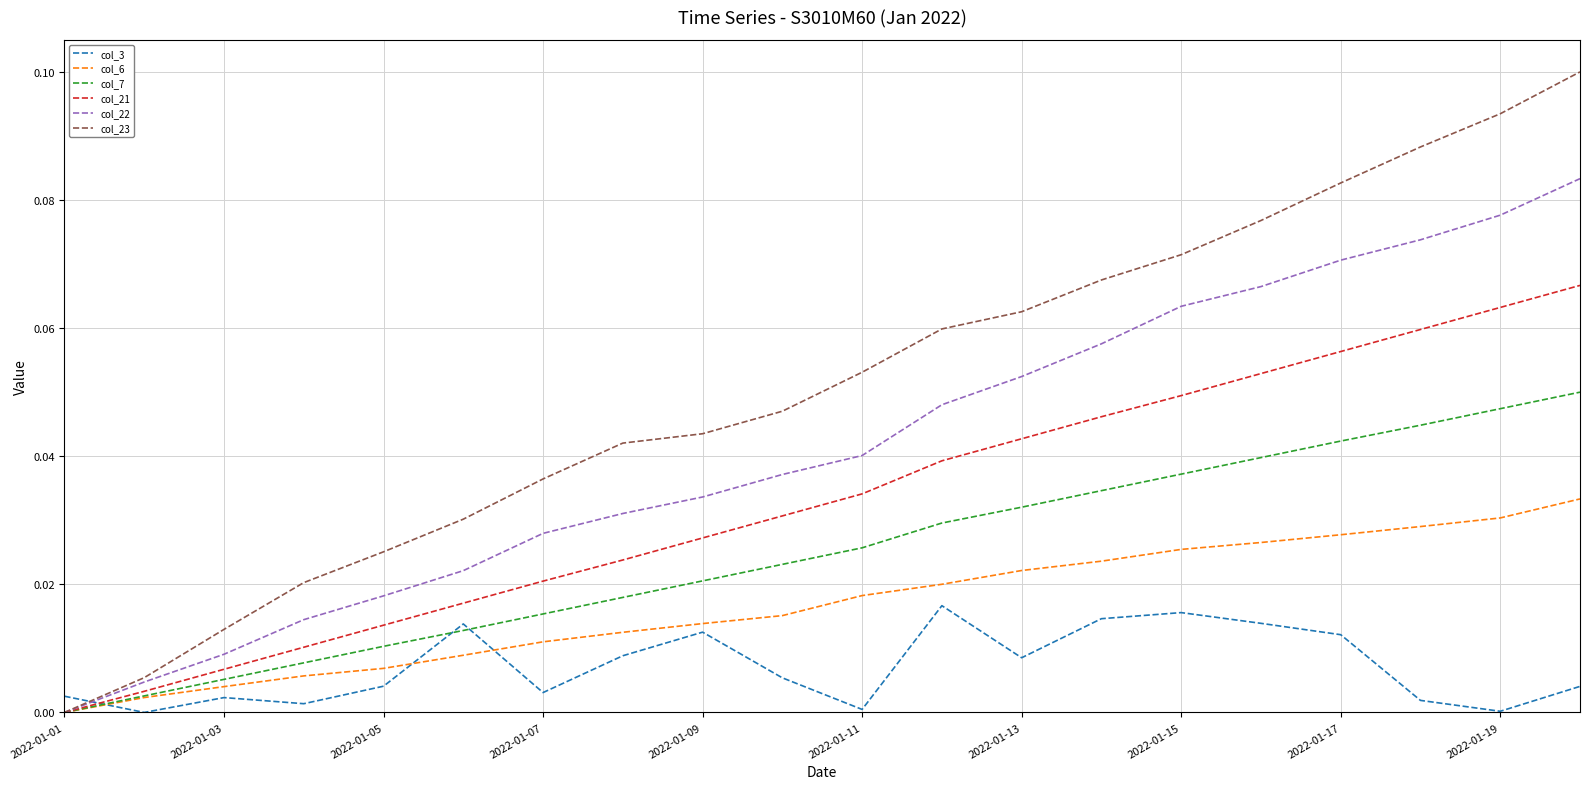

Which series has the largest range (max minus min)?

col_23